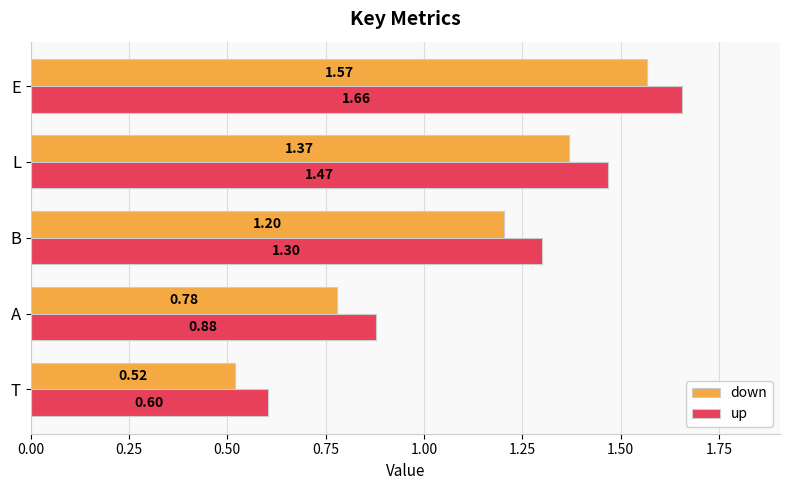

What is the difference between the maximum and minimum values in the up series?

1.1